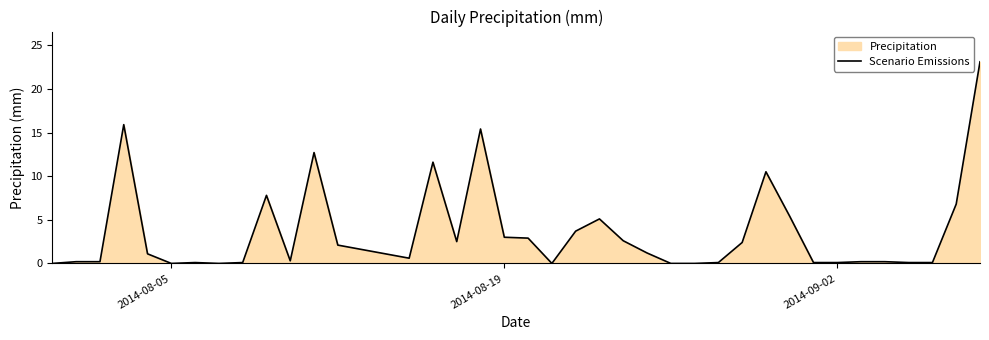

What is the greatest value displayed?

23.1